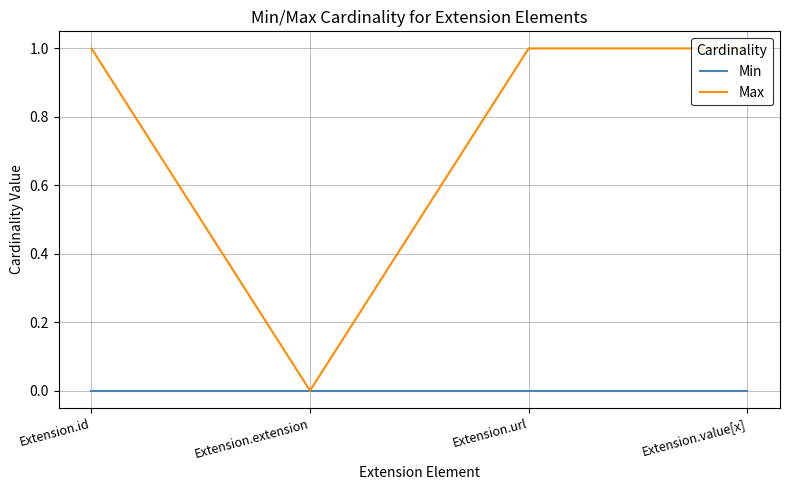

What are all the series names shown in the legend?

Min, Max